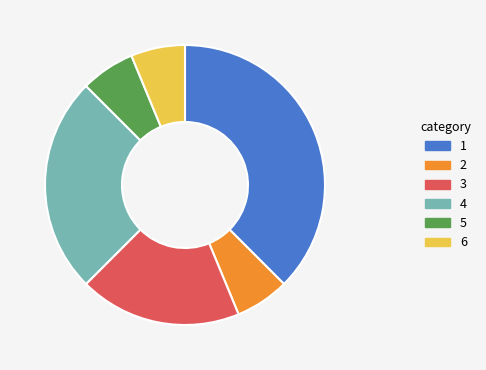

Is there any slice that represents more than half of the pie?

No